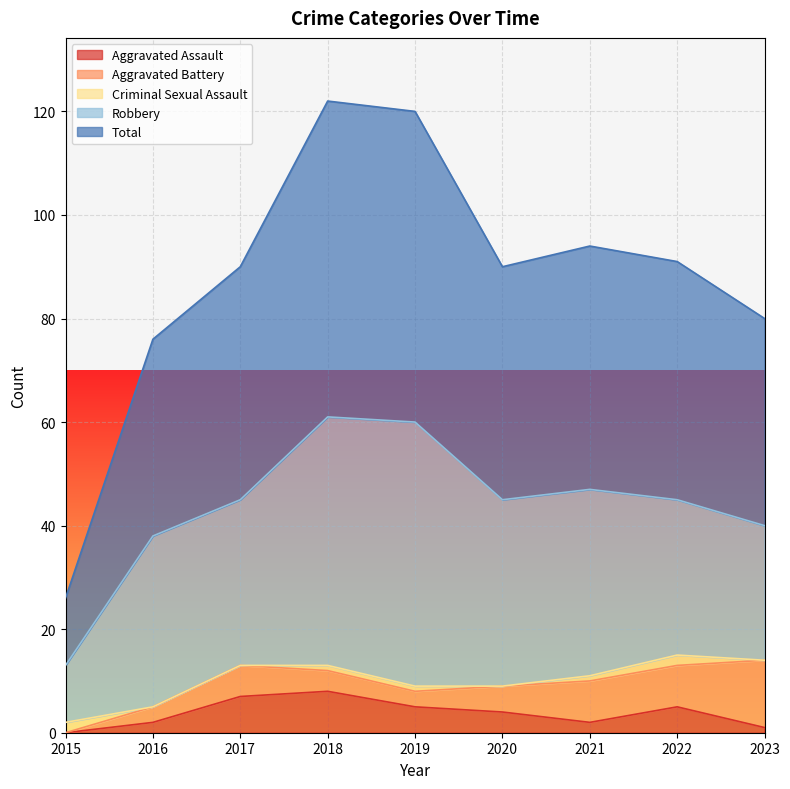

The value of Criminal Sexual Assault at 2017 is 1. True or false?

False